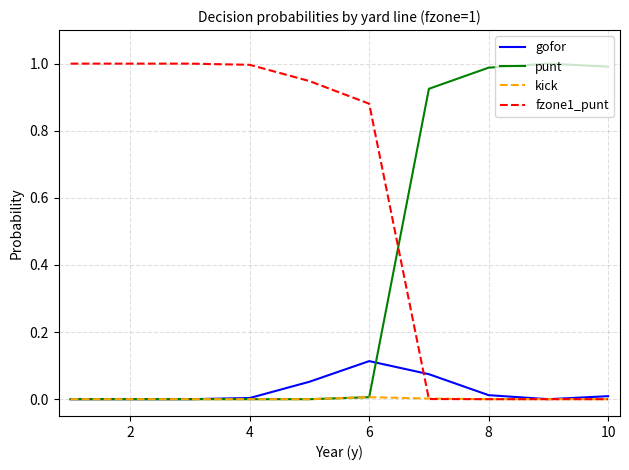

Is this an area chart (filled region under the line)?

No